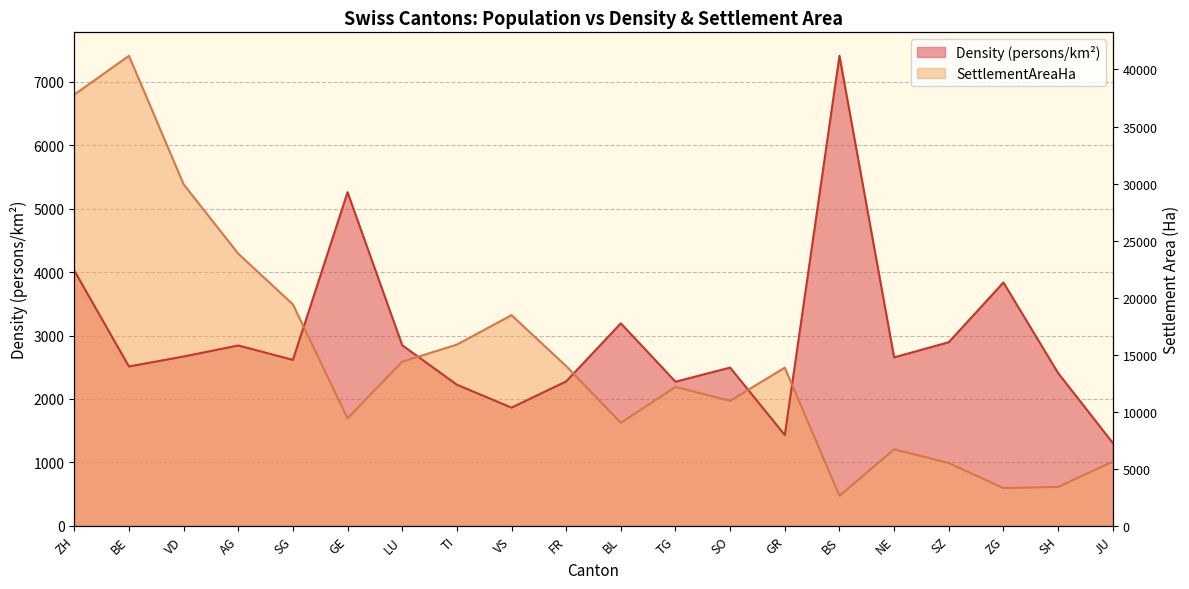

What is the value of the Density point at the 3rd from the left?

2669.2